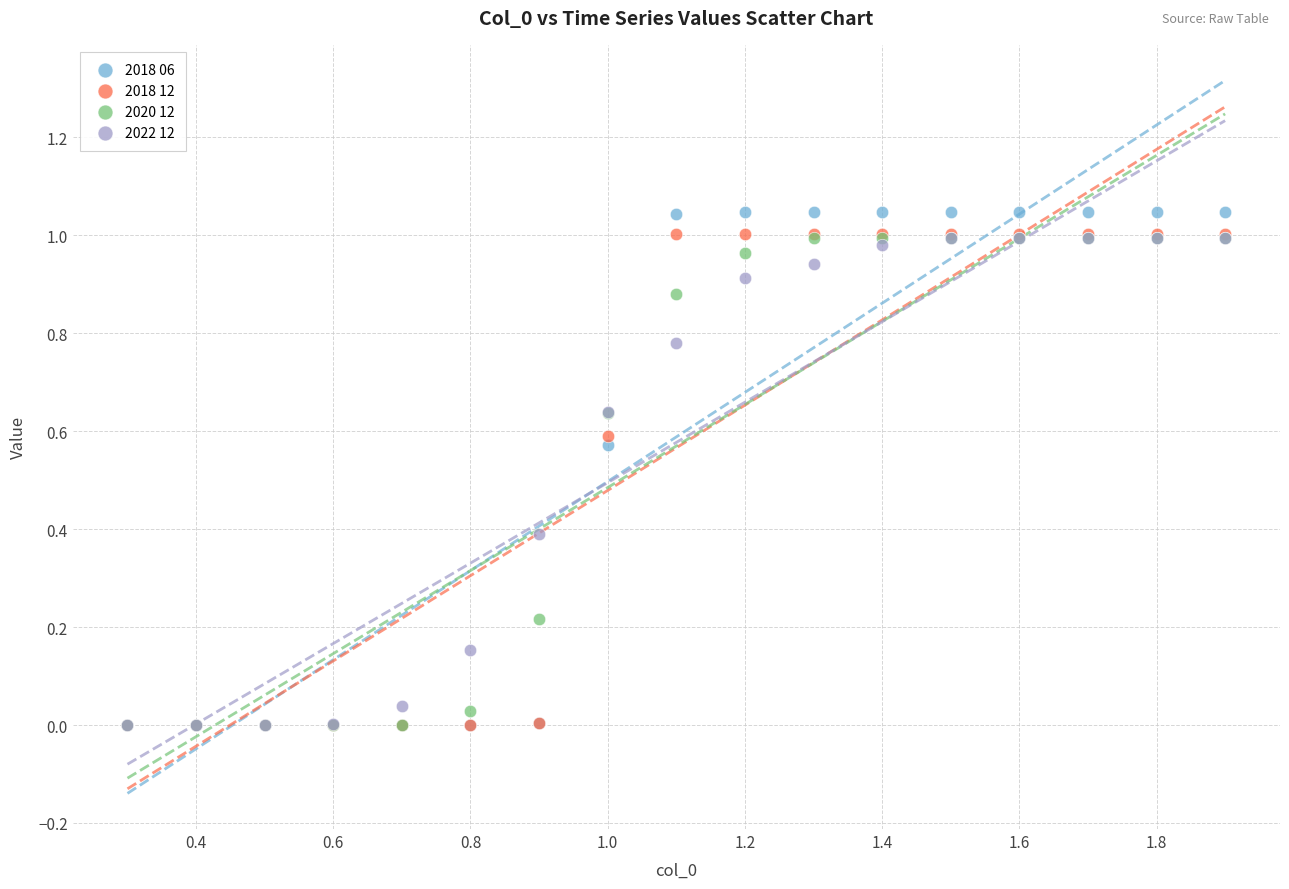

Which series has the widest spread of Y values?

2018 06